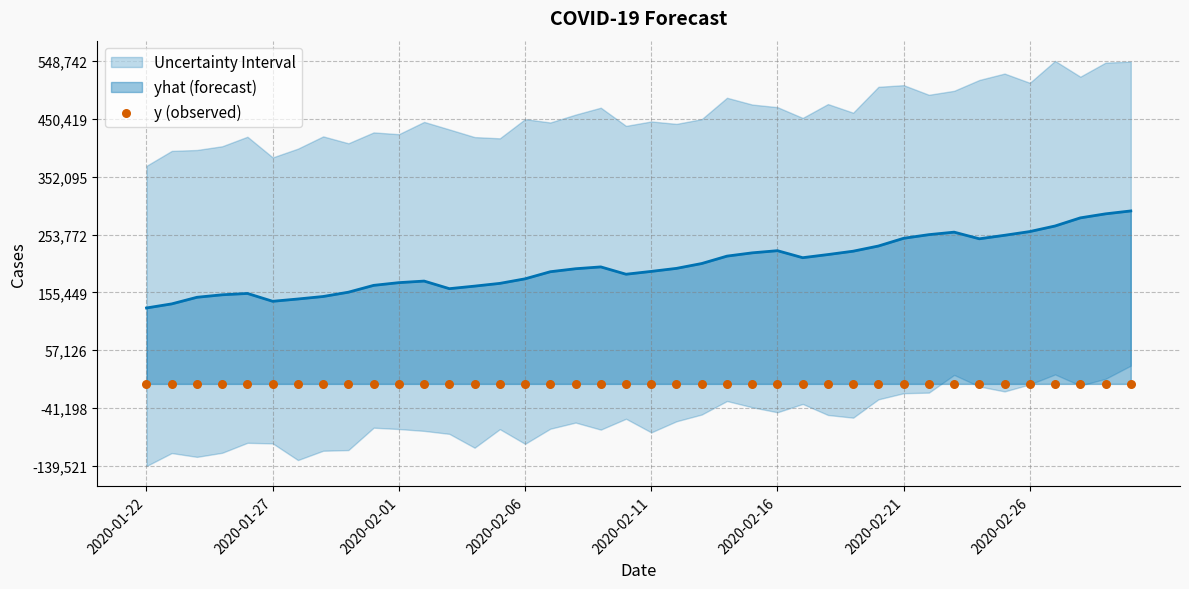

What is the minimum value for yhat (forecast)?

129003.7